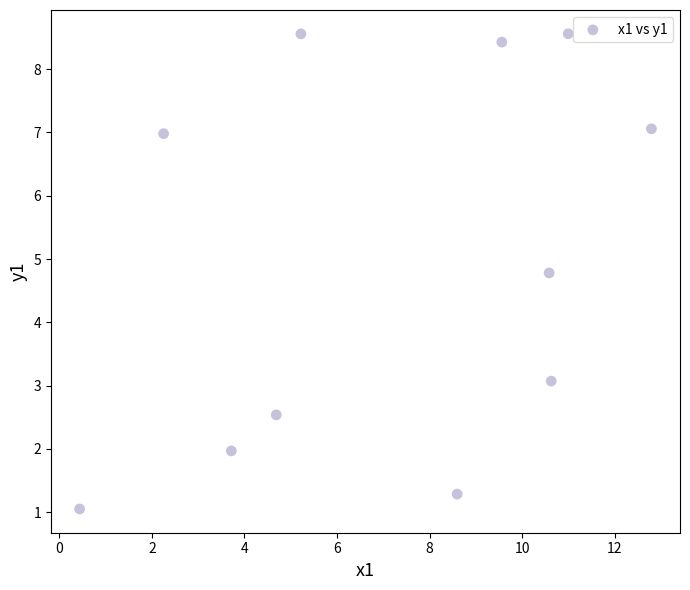

What Y value in the scatter plot is closest to 4?

4.8